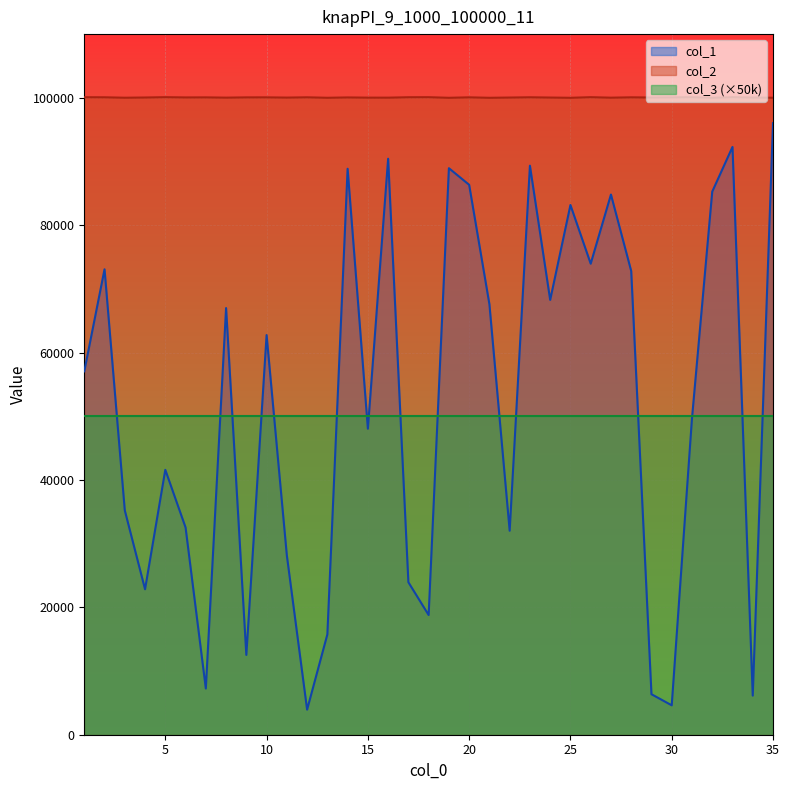

True or false: col_1 has more than 2 points higher than both neighbors.

True